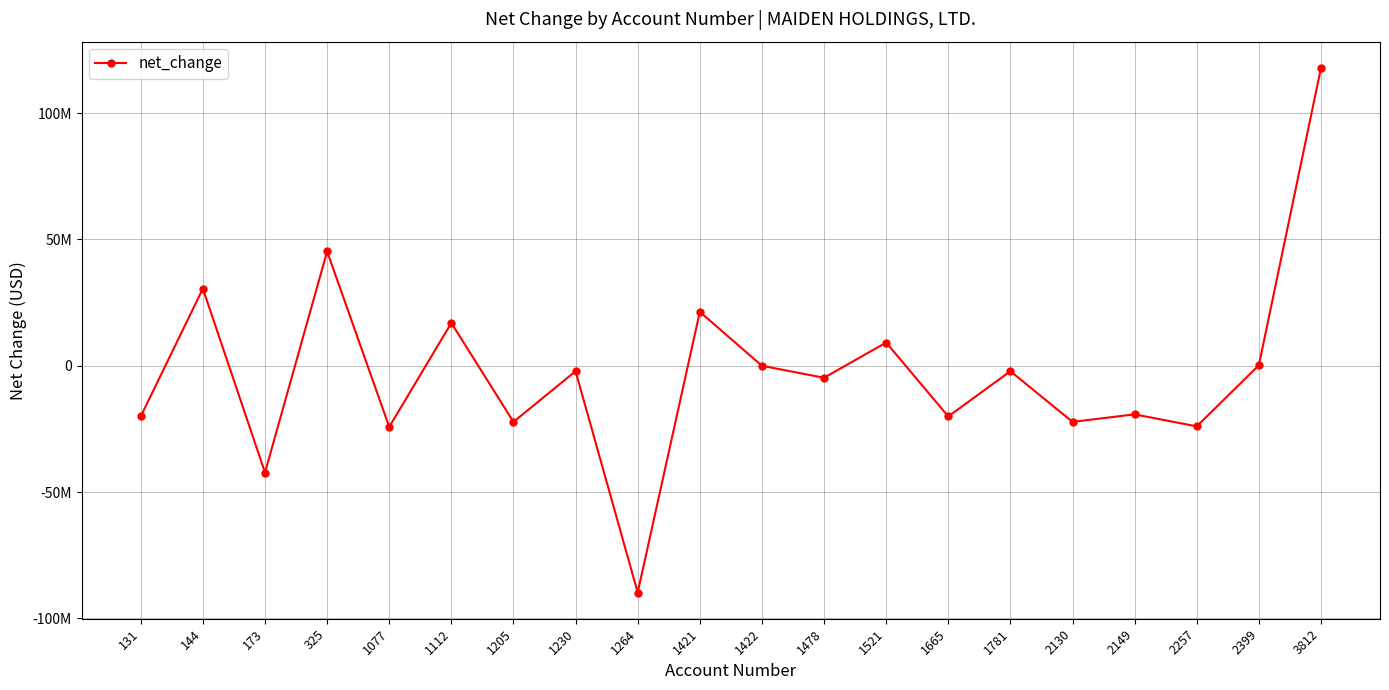

Which label corresponds to the smallest value in the chart?

1264